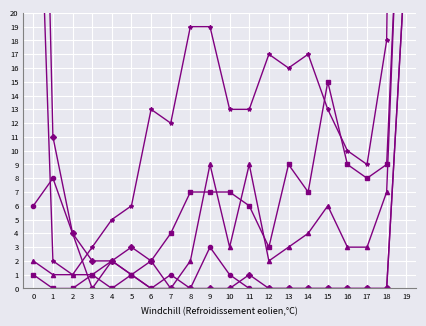

Reading left to right, what are all the values shown in this chart?

col_19: 44	2	1	3	5	6	13	12	19	19	13	13	17	16	17	13	10	9	18	122
col_16: 1	0	0	1	0	1	2	4	7	7	7	6	3	9	7	15	9	8	9	41
col_17: 2	1	1	1	2	1	0	0	2	9	3	9	2	3	4	6	3	3	7	43
col_4: 71	11	4	2	2	3	2	0	0	0	0	1	0	0	0	0	0	0	0	25
col_8: 6	8	4	0	2	1	0	1	0	3	1	0	0	0	0	0	0	0	0	25